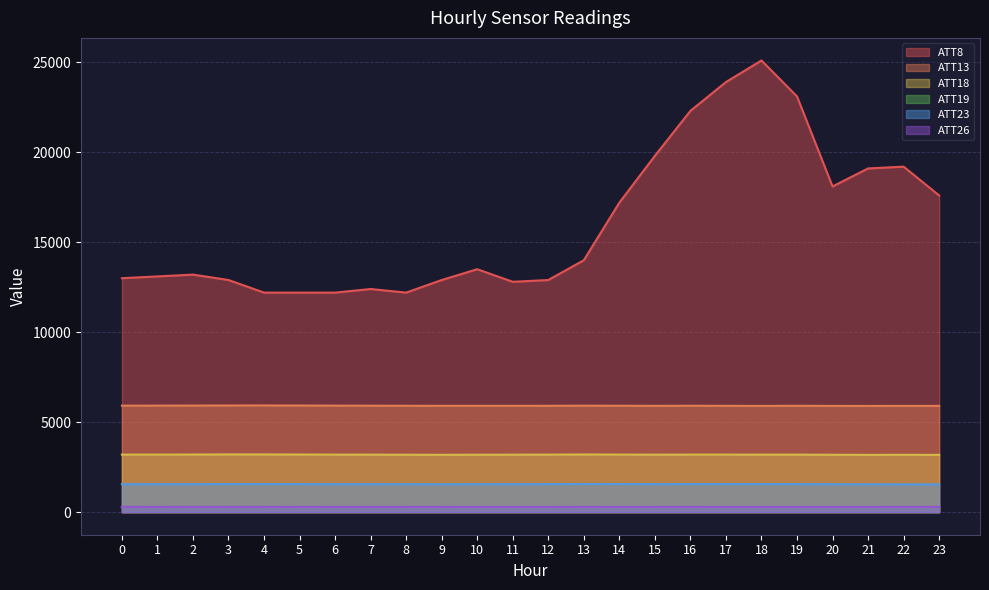

The ATT8 series shows 7197.7 at 0. True or false?

False